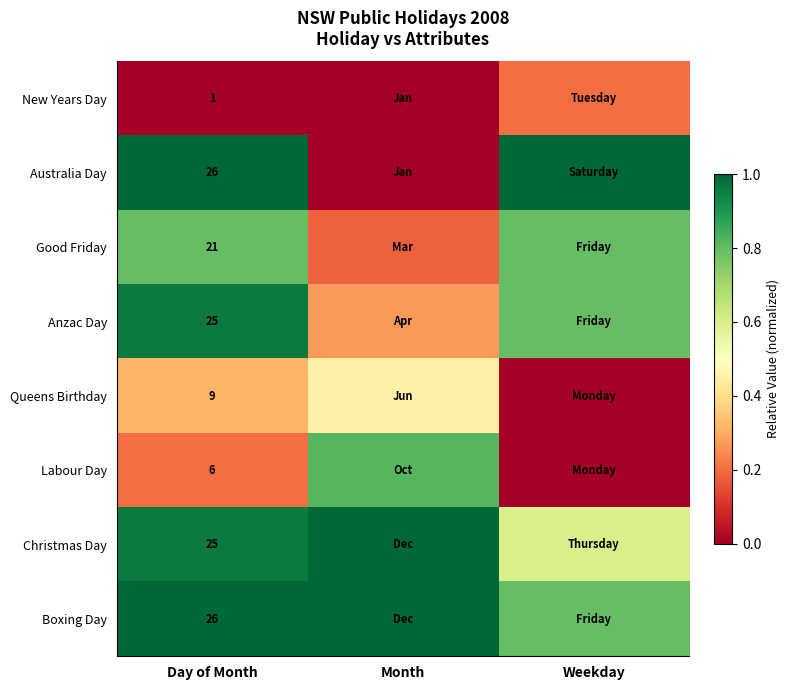

Is the value of Boxing Day at Month greater than the value of New Years Day at Weekday?

Yes